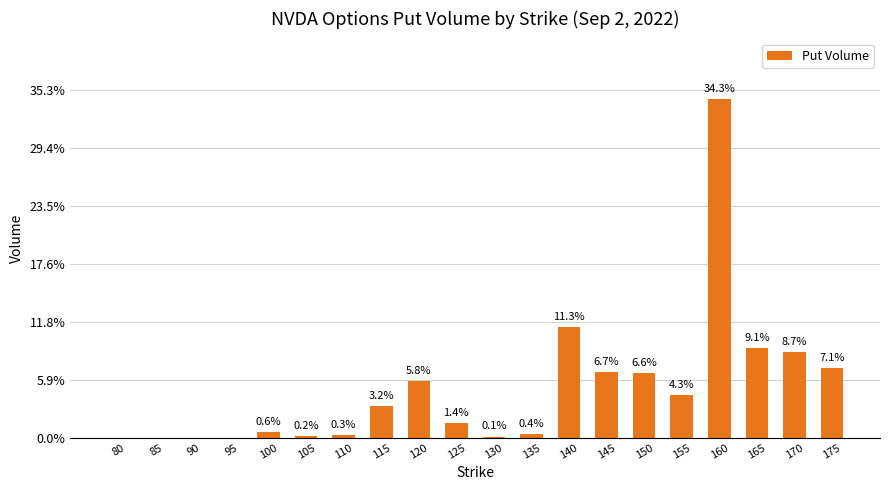

What is the difference between the values at 165 and 130?

305